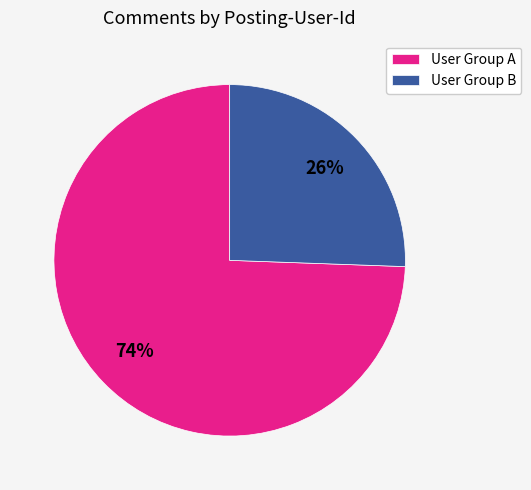

True or false: User Group B accounts for 31% of the total.

False